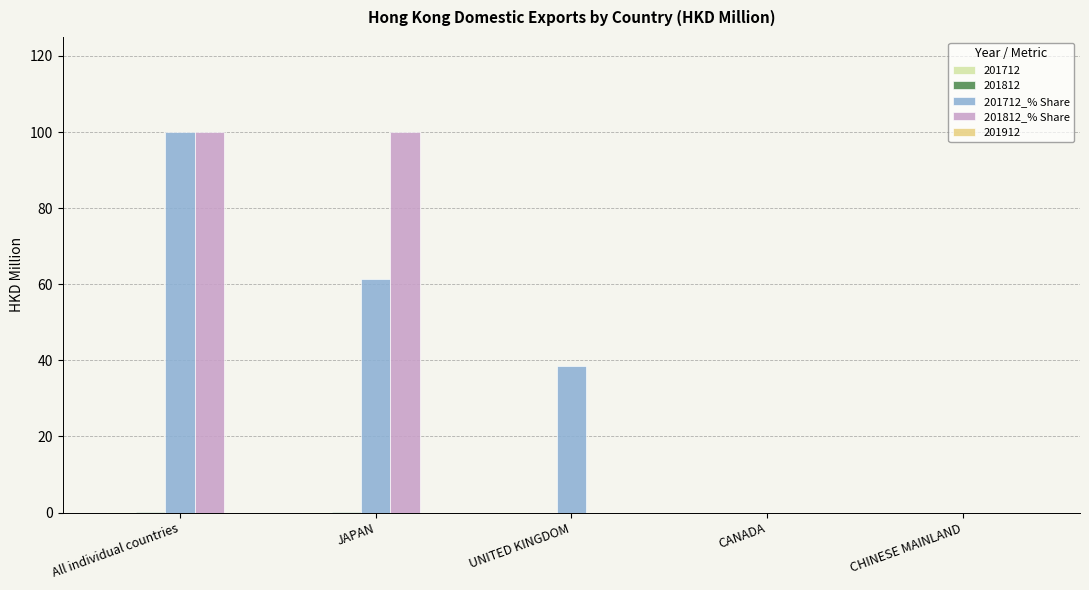

What is the greatest value displayed?

100.0